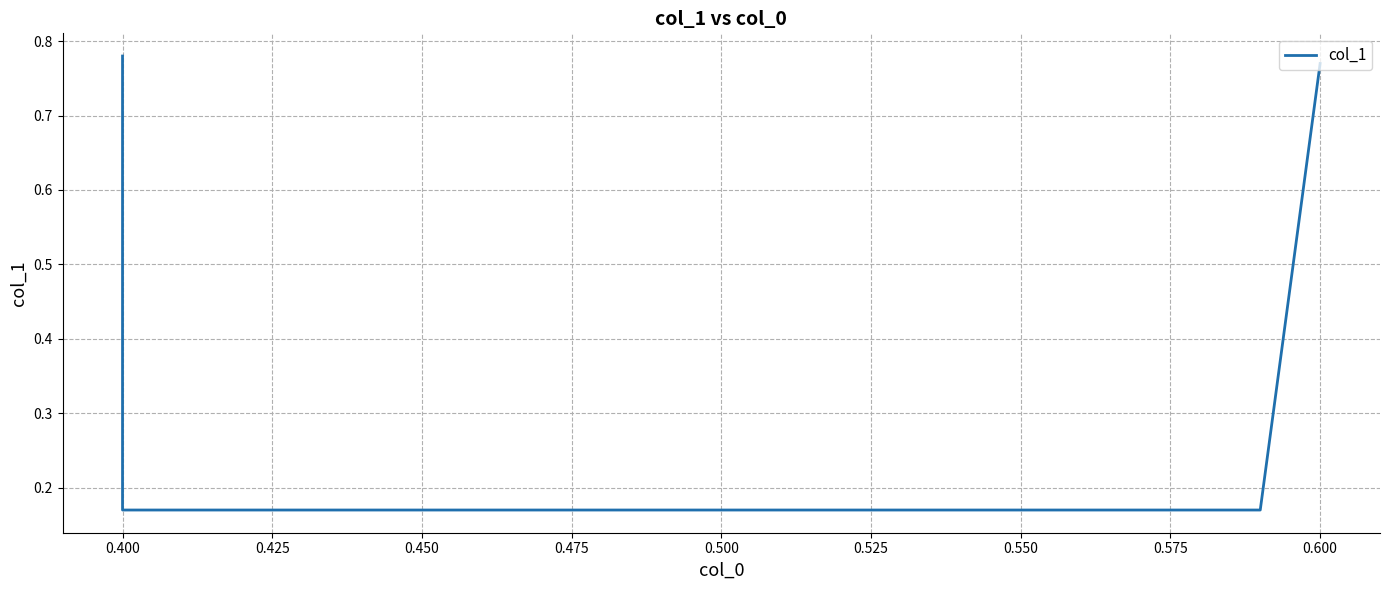

What is the greatest value displayed?

0.8